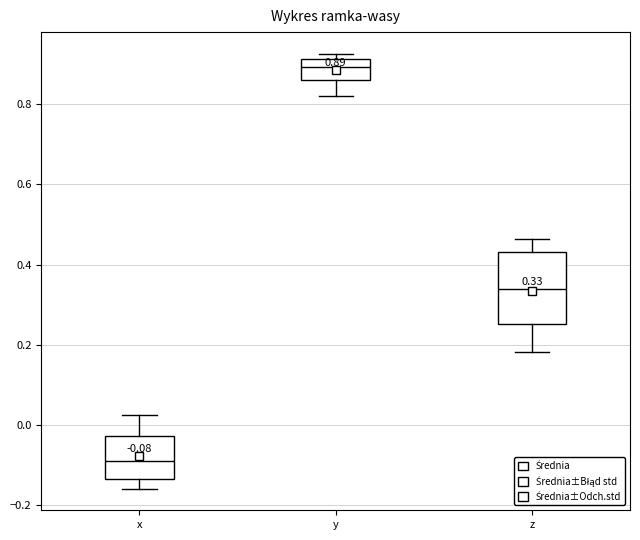

Which box's median line is the highest?

y